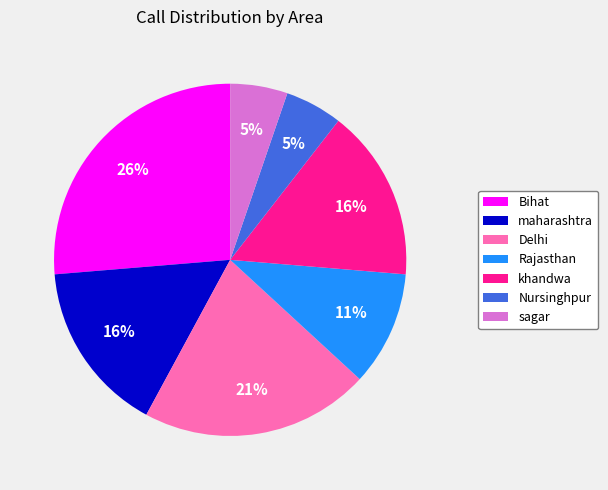

Which slice is the largest?

Bihat